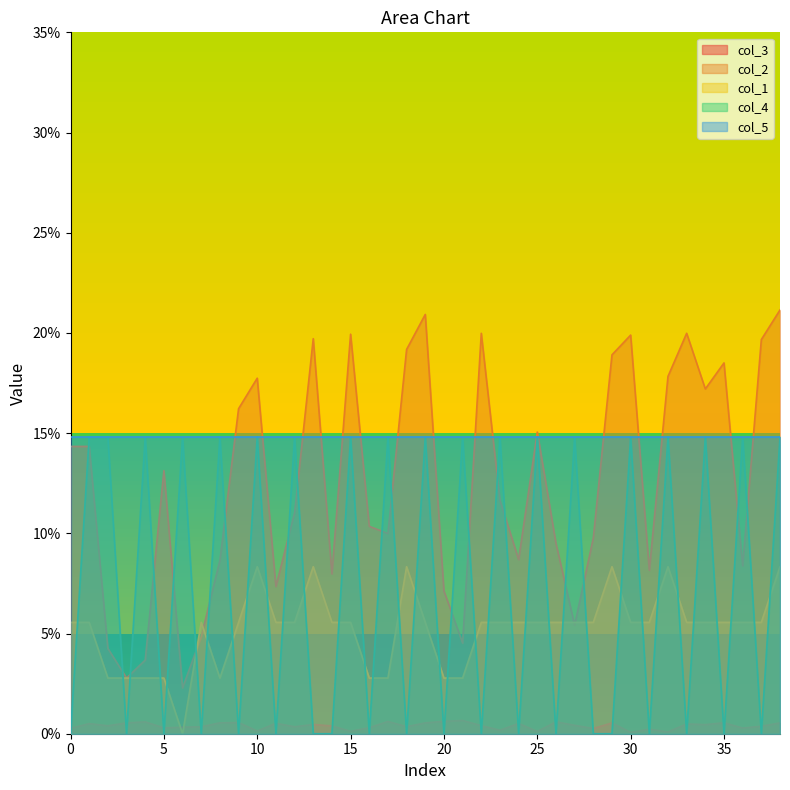

Is the value of col_4 at 27 greater than the value of col_1 at 30?

Yes